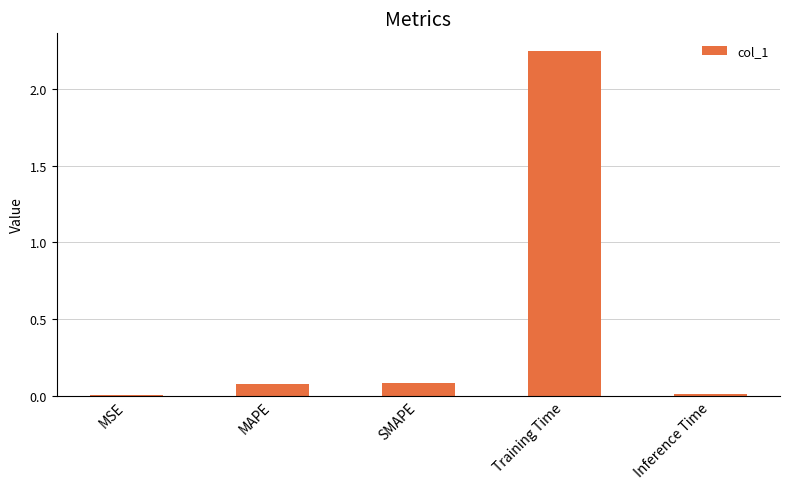

Which label corresponds to the largest value in the chart?

Training Time